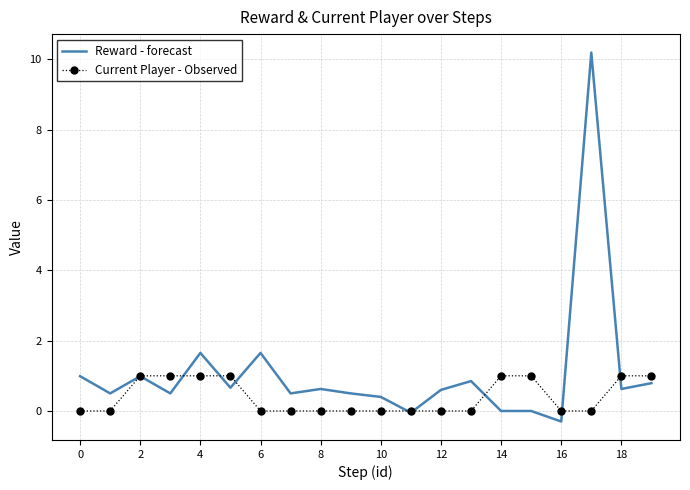

Which series has the largest total across all categories?

Reward - forecast